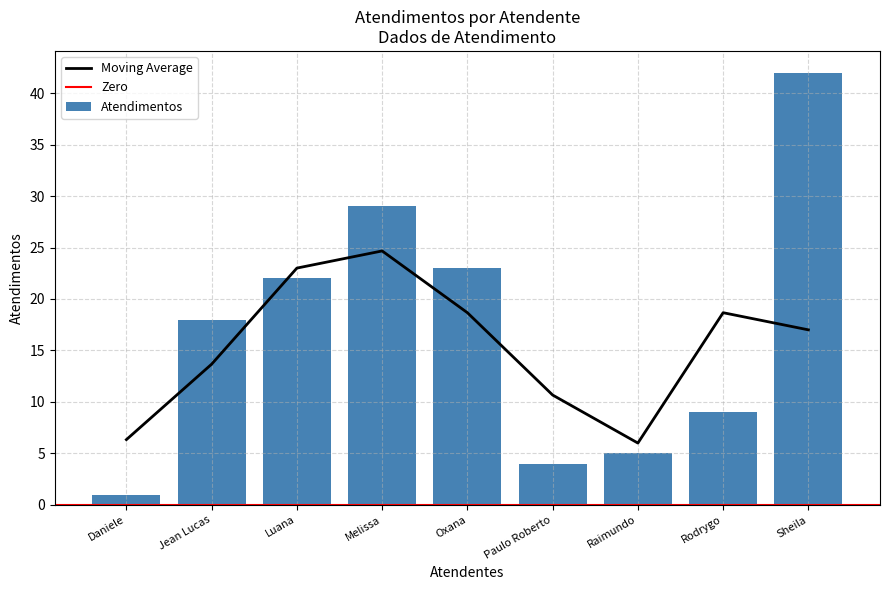

Count the number of values greater than 18.

4